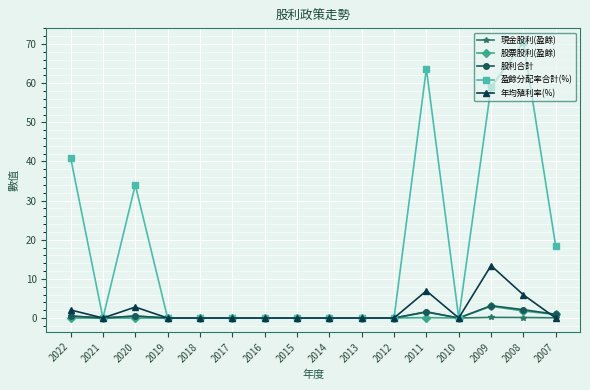

At how many categories does at least one series exceed 29?

5